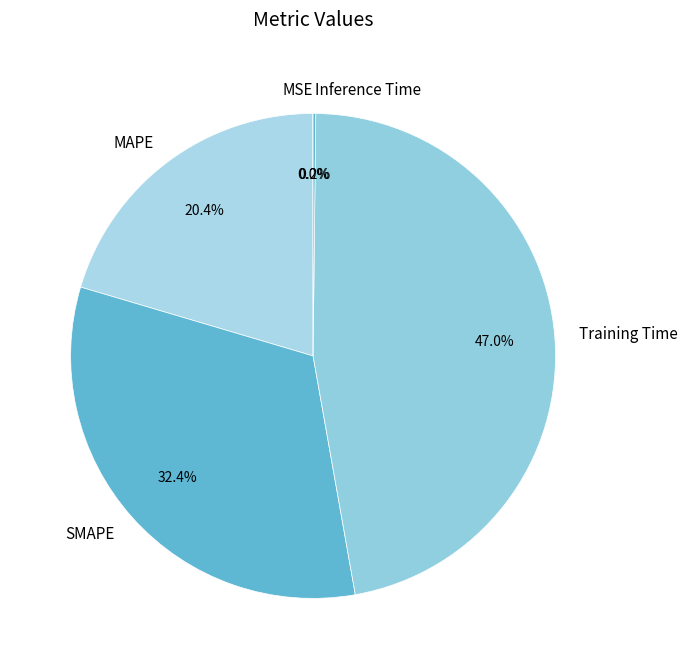

What percentage is NOT represented by SMAPE?

67.6%